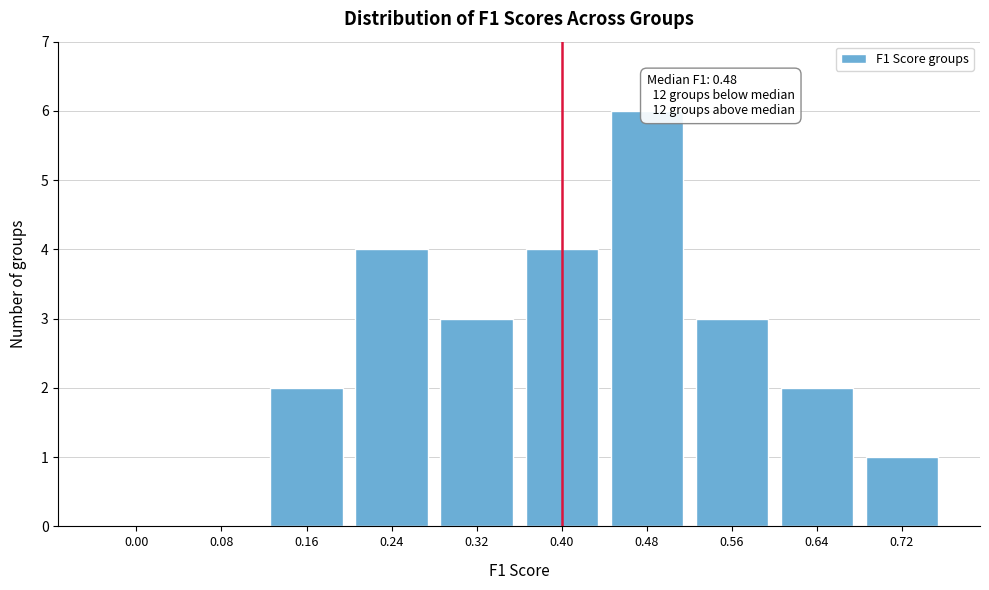

Reading left to right, transcribe all the data shown in this chart.

0.00=0	0.08=0	0.16=2	0.24=4	0.32=3	0.40=4	0.48=6	0.56=3	0.64=2	0.72=1